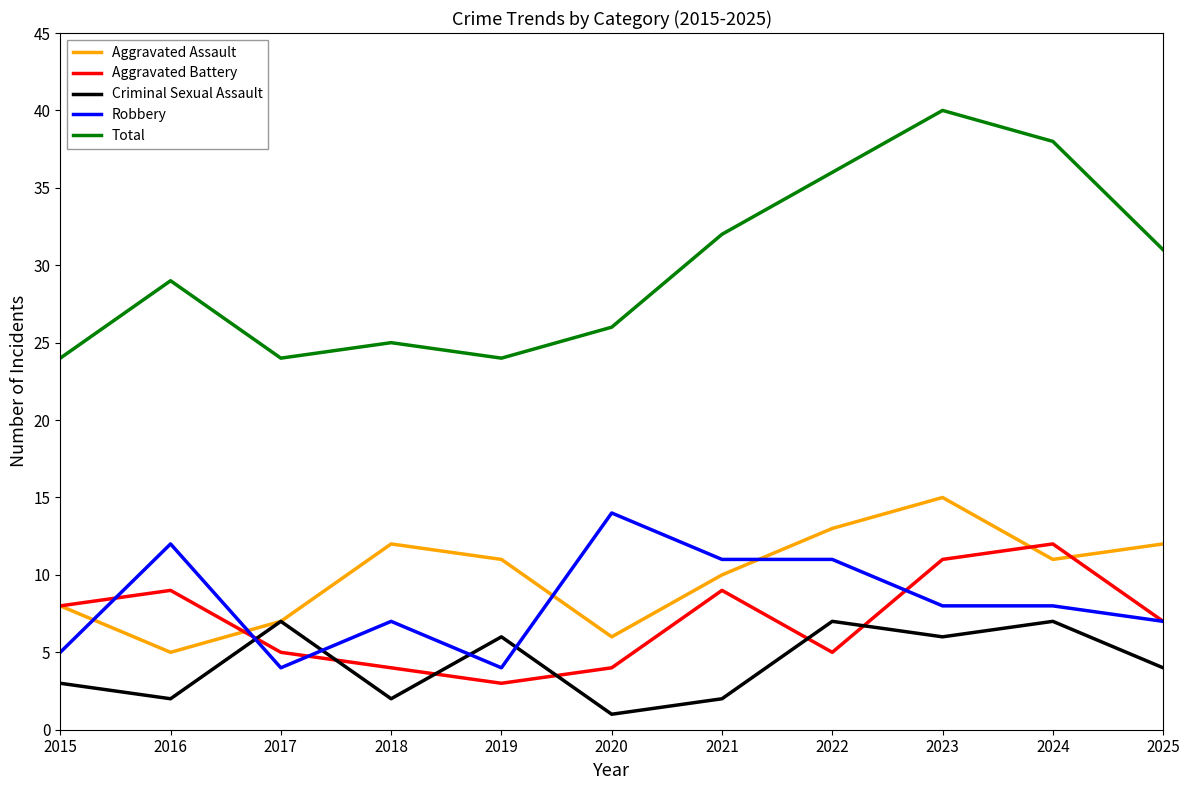

What are all the series names shown in the legend?

Aggravated Assault, Aggravated Battery, Criminal Sexual Assault, Robbery, Total